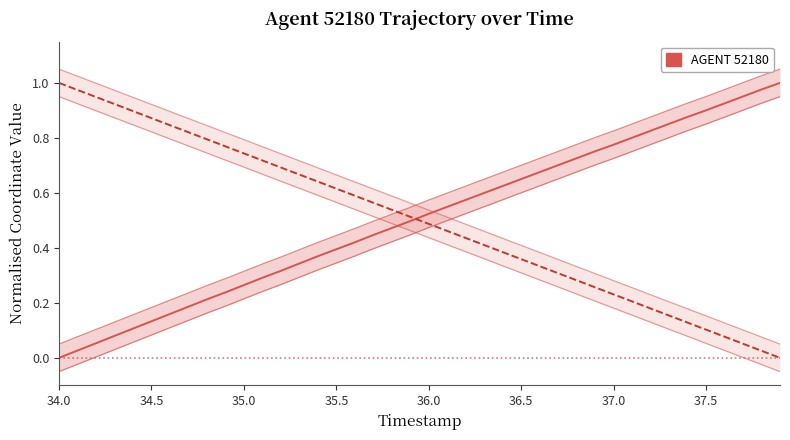

At how many categories does at least one series exceed 0?

40